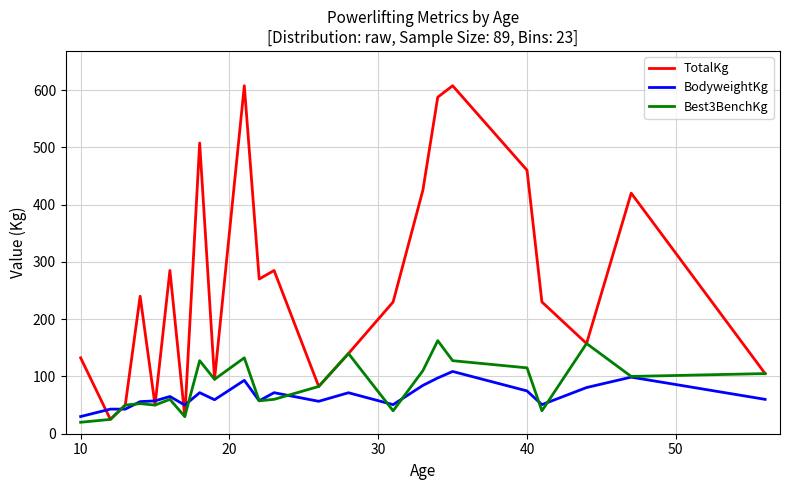

Which series has the widest spread of values?

TotalKg